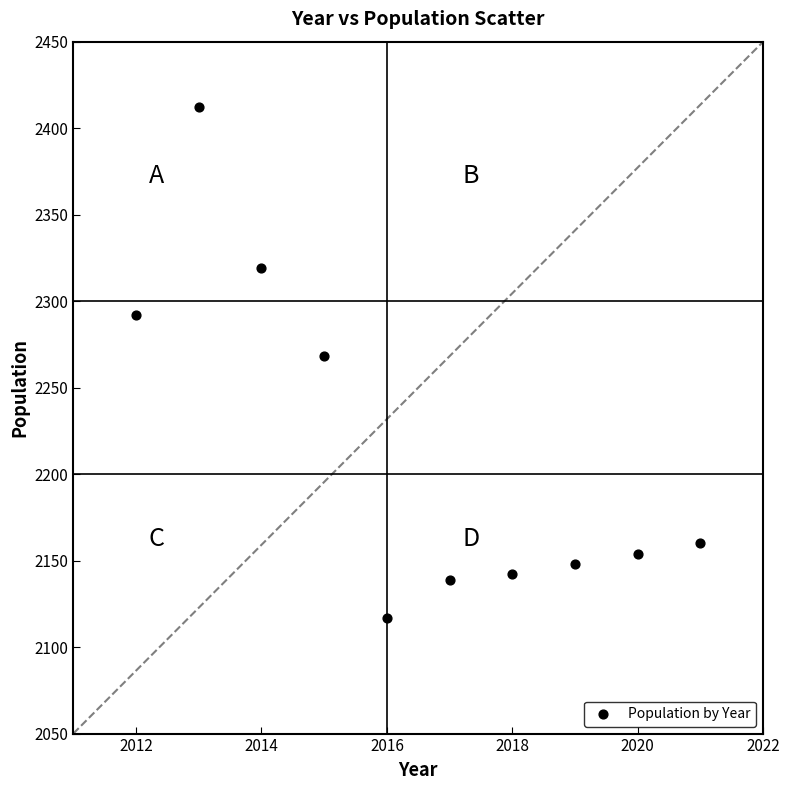

What is the range of Y values (max minus min)?

295